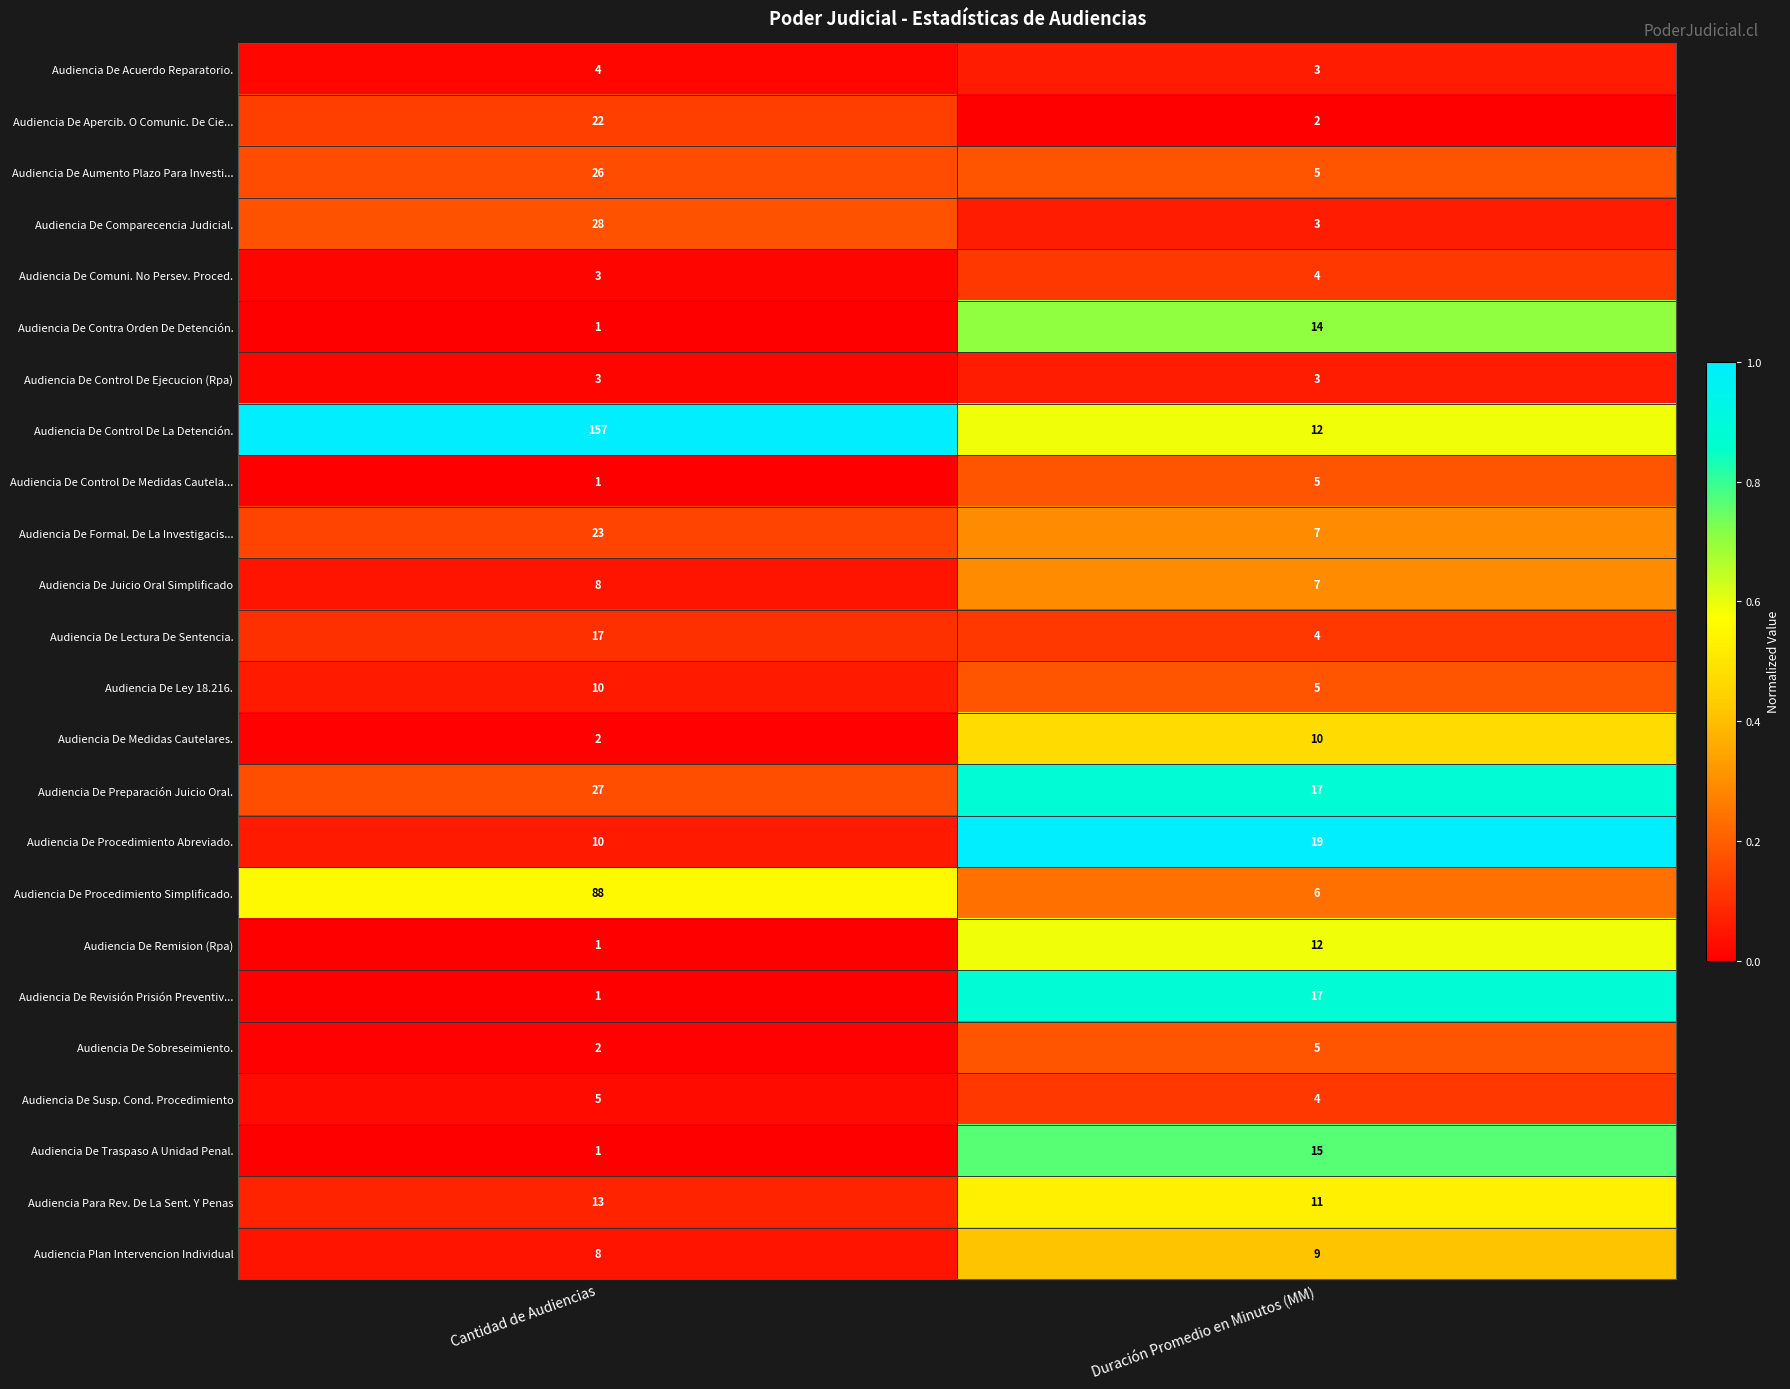

What is the average value of the Audiencia De Apercib. O Comunic. De Cie... series?

12